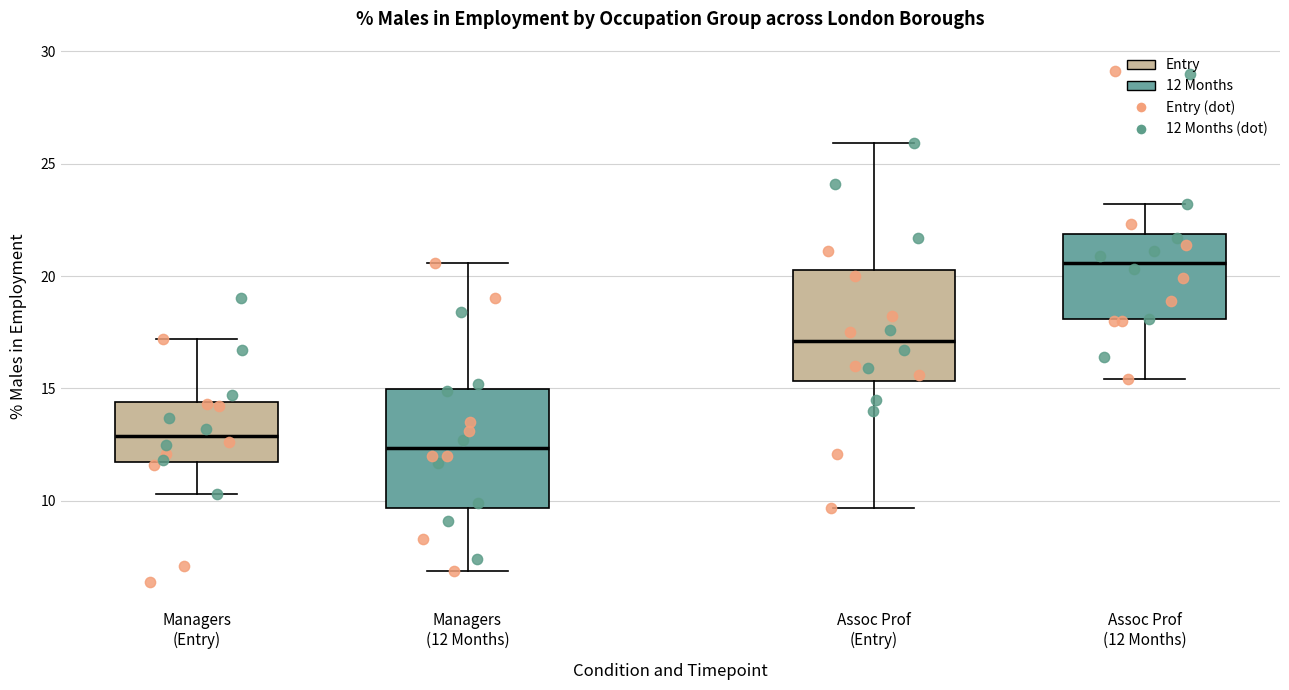

Reading left to right, transcribe this box plot: for each box, give where its median line is, the range the box spans, and where its two whiskers end, as read against the y-axis. The values are not printed on the chart, so give them approximately, as read against the axis.

Managers (Entry): median 13.0, box 12.0 to 14.5, whiskers 10.5 to 17.0
Managers (12 Months): median 12.5, box 9.5 to 15.0, whiskers 7.0 to 20.5
Assoc Prof (Entry): median 17.0, box 15.5 to 20.5, whiskers 9.5 to 26.0
Assoc Prof (12 Months): median 20.5, box 18.0 to 22.0, whiskers 15.5 to 23.0